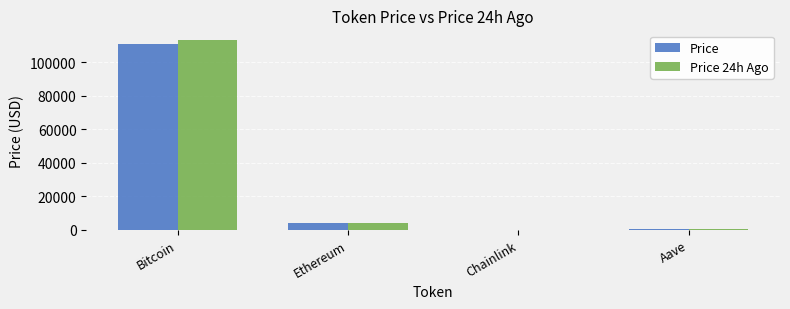

What is the difference between the Price values at Aave and Ethereum?

3735.8